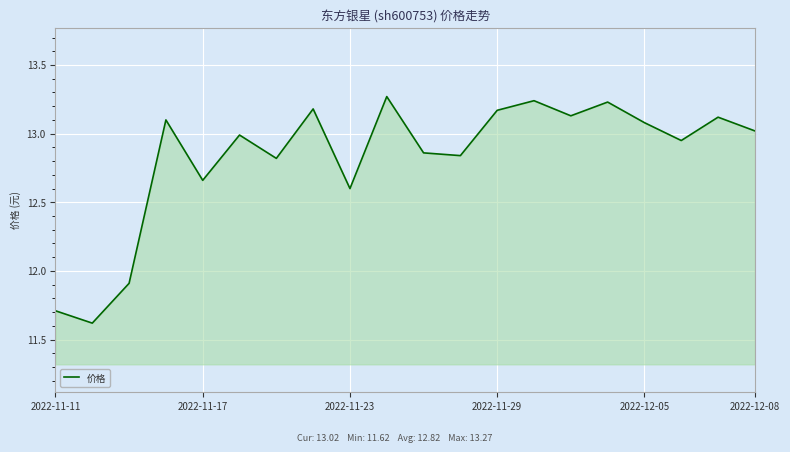

What is the smallest value displayed?

11.6